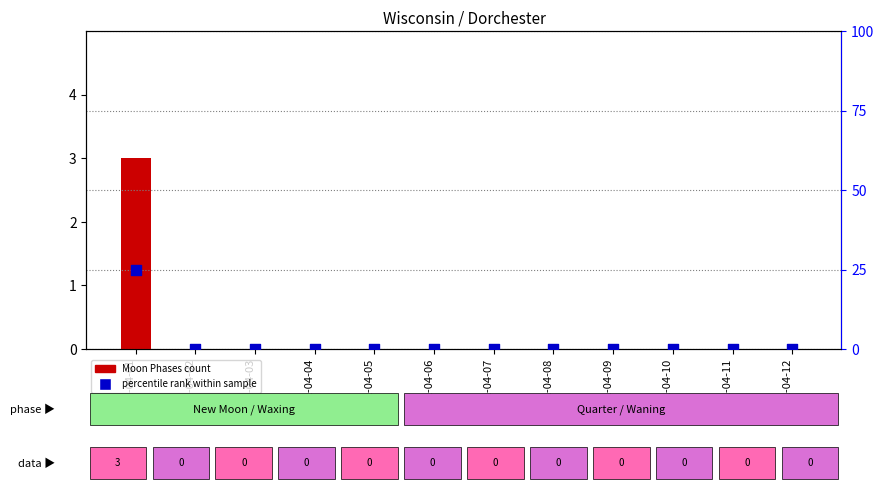

Which series contains the lowest Y value?

Moon Phases